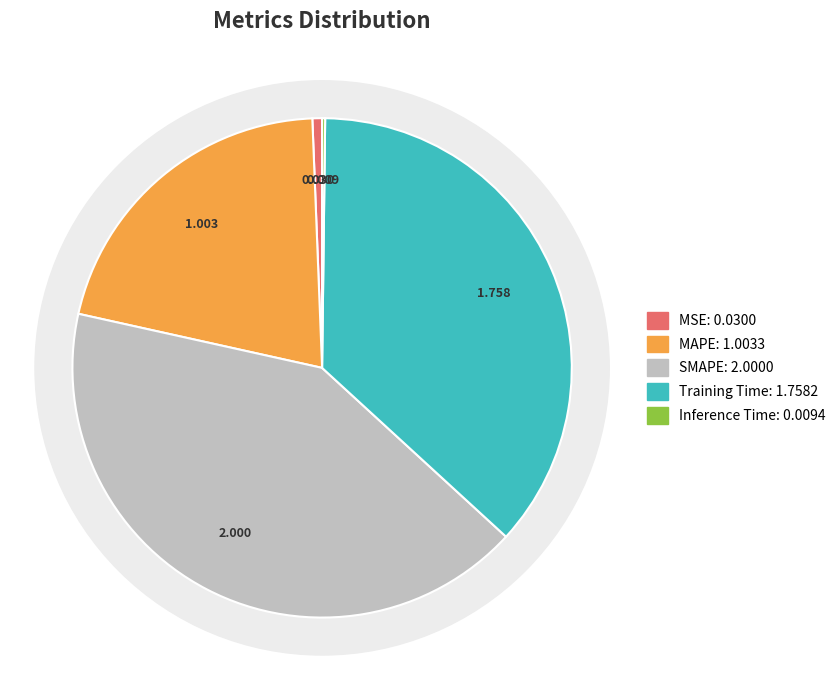

To the nearest percent, what is the combined percentage of MSE and MAPE?

22%